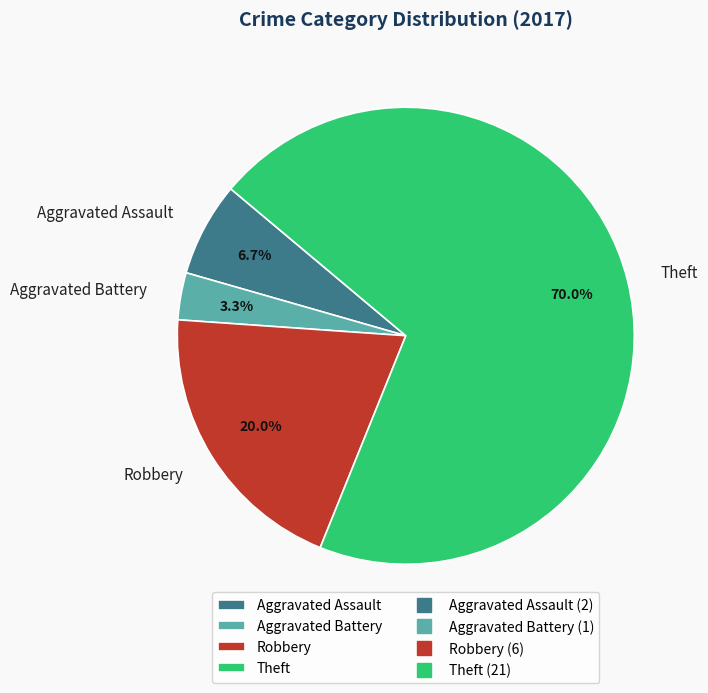

Which has a higher value, Aggravated Battery or Robbery?

Robbery